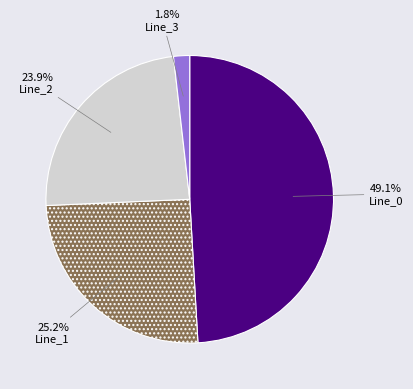

To the nearest percent, what is the combined percentage of Line_3 and Line_0?

51%